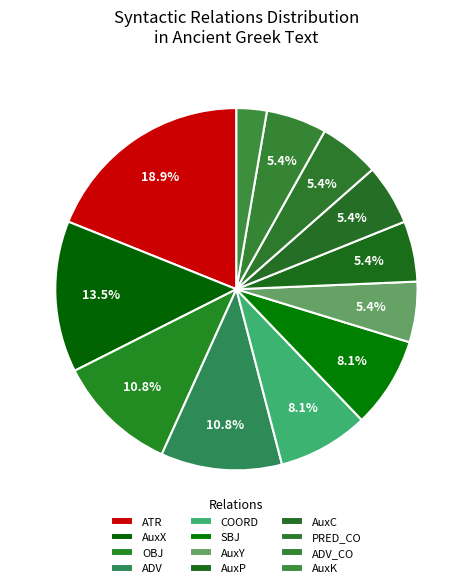

Count the number of slices in the pie.

12